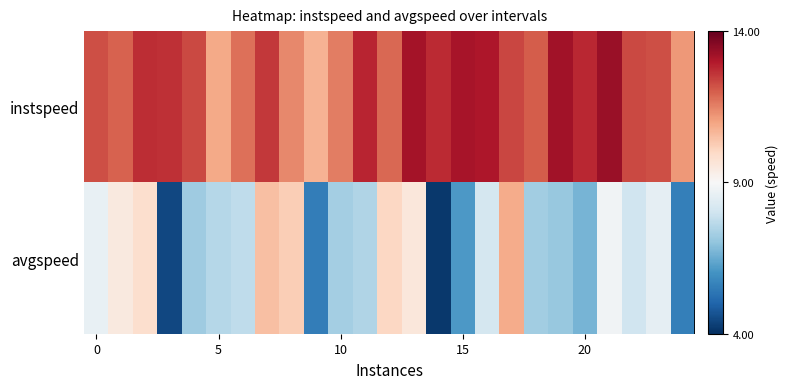

What is the maximum value shown in the chart?

13.3